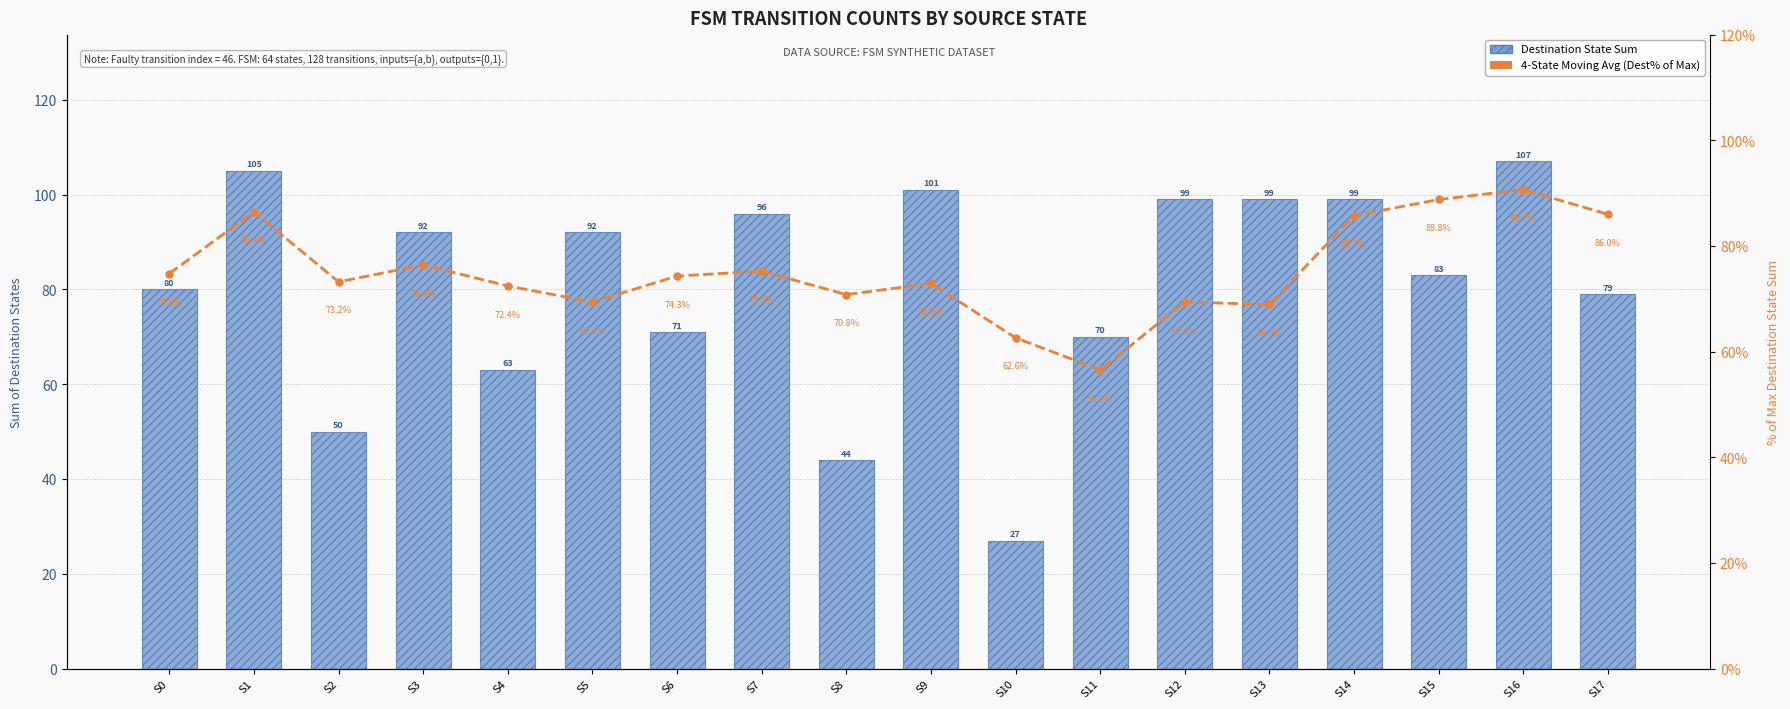

What is the maximum value shown in the chart?

107.0